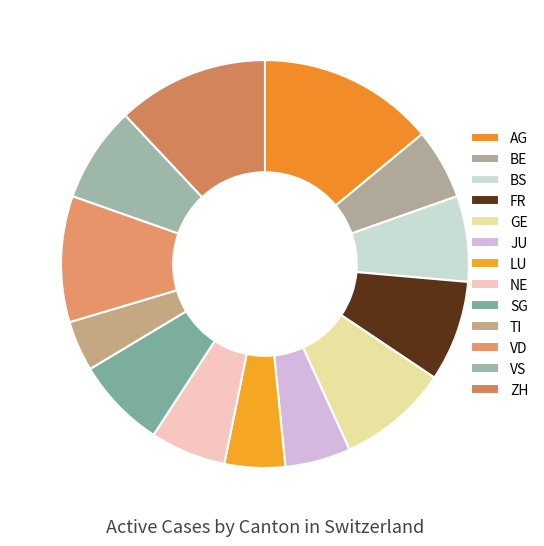

What portion of the pie excludes LU?

95.2%